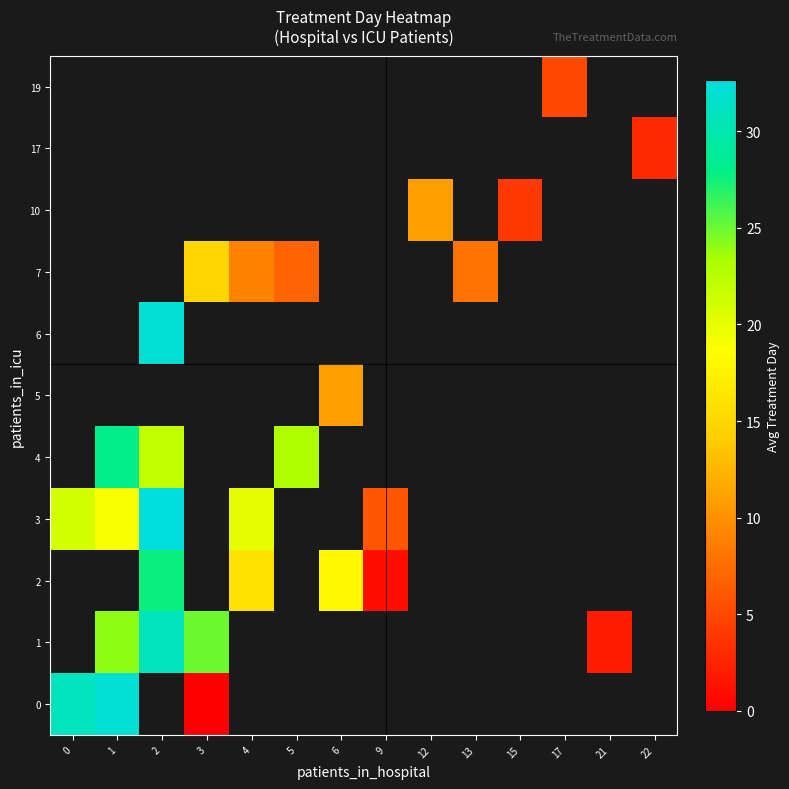

What is the approximate value of 2 at 9?

1.0